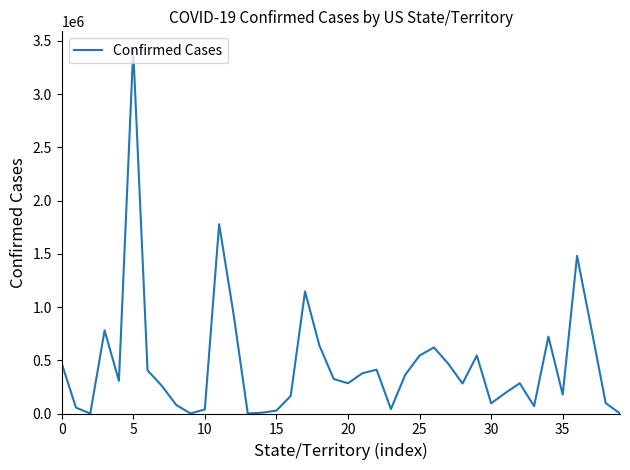

What is the greatest value displayed?

3417982